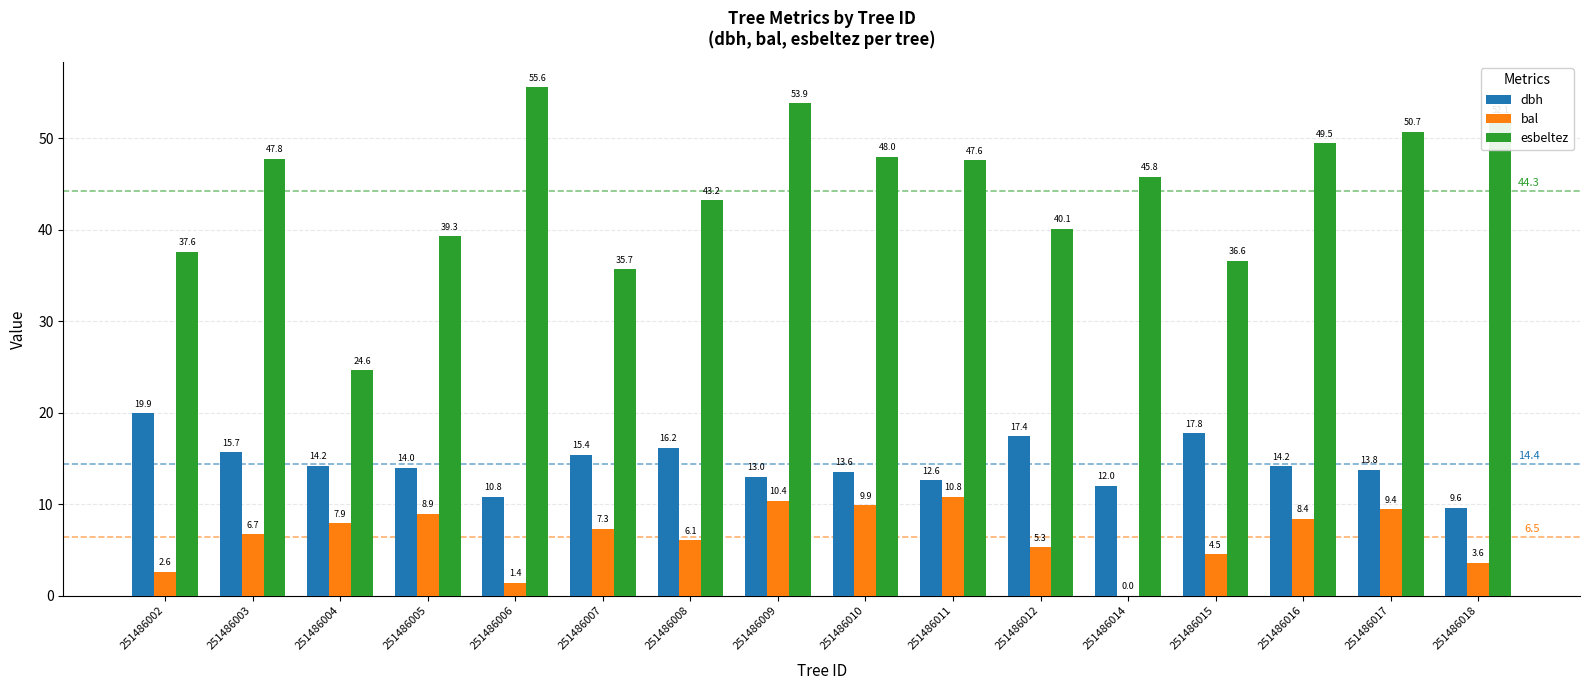

What is the total value across all series at 251486005?

62.2